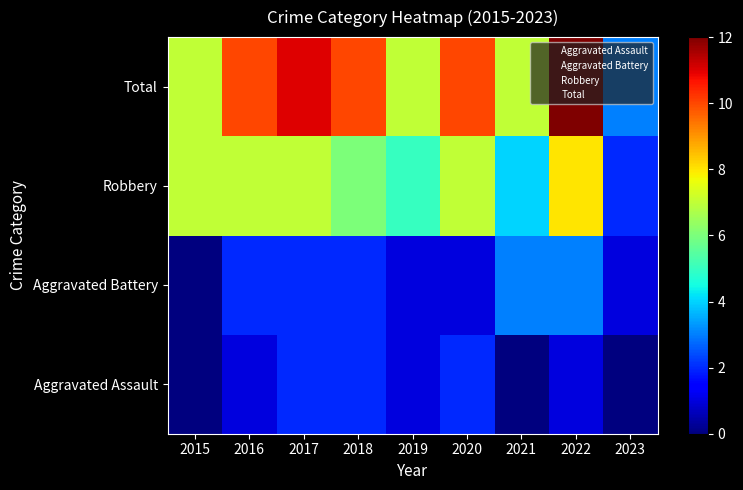

What is the total value across all series at 2023?

6